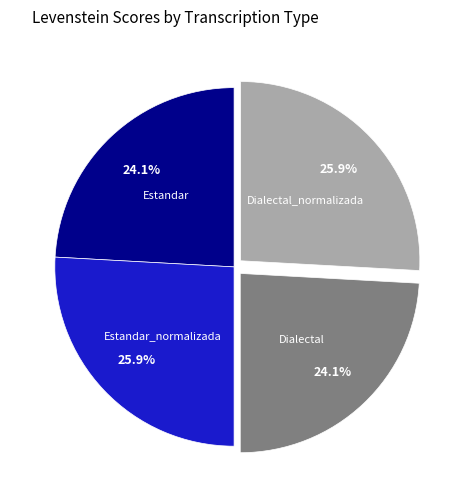

Approximately how many times larger is the value at Estandar compared to Dialectal_normalizada?

0.9